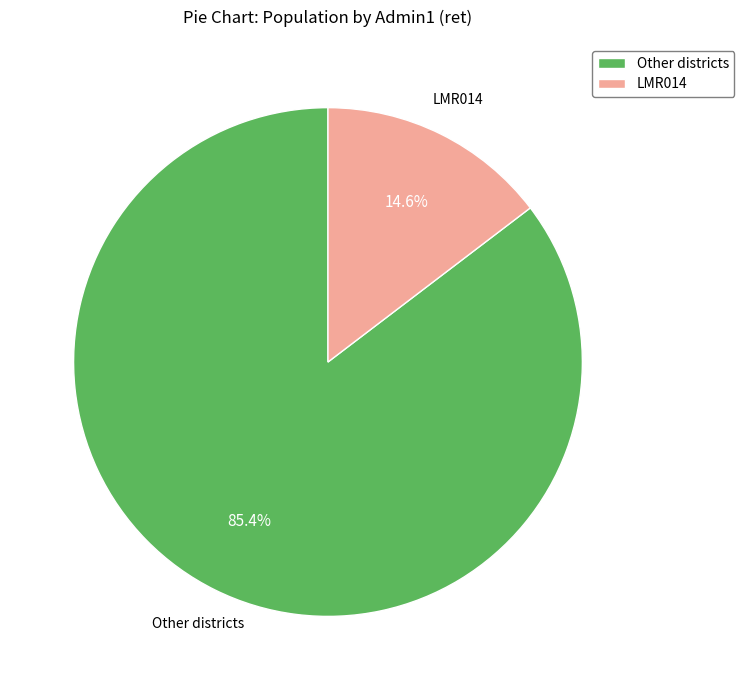

How many slices are in this pie chart?

2